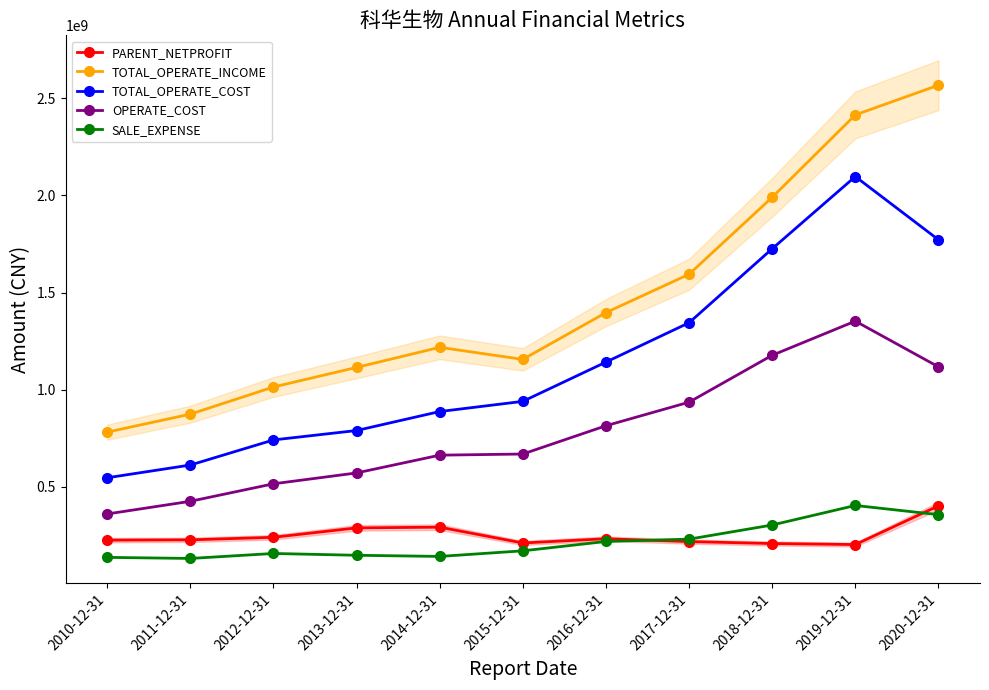

What is the label of the 9th point from the left?

2018-12-31